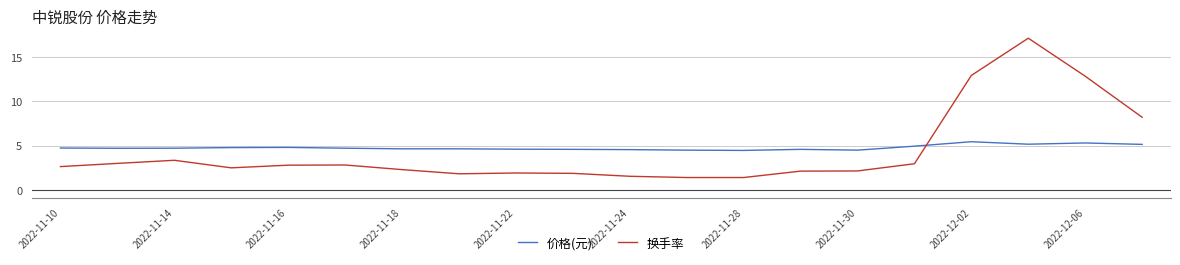

Which series has the largest range (max minus min)?

换手率